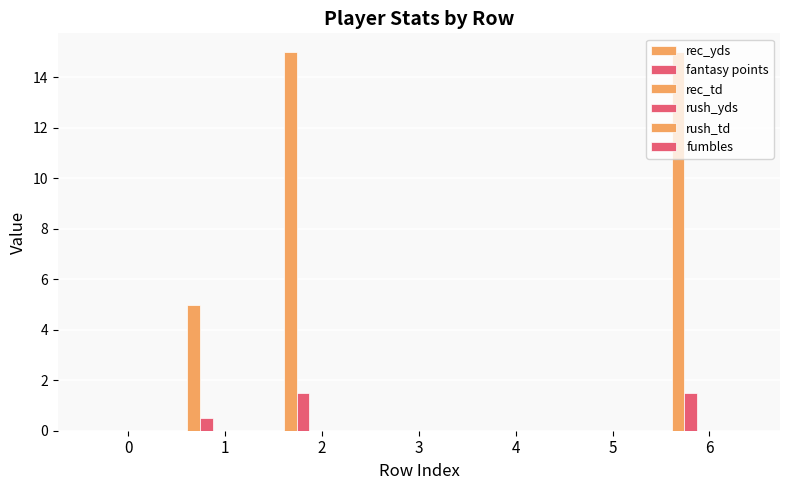

How many groups of bars are there?

7